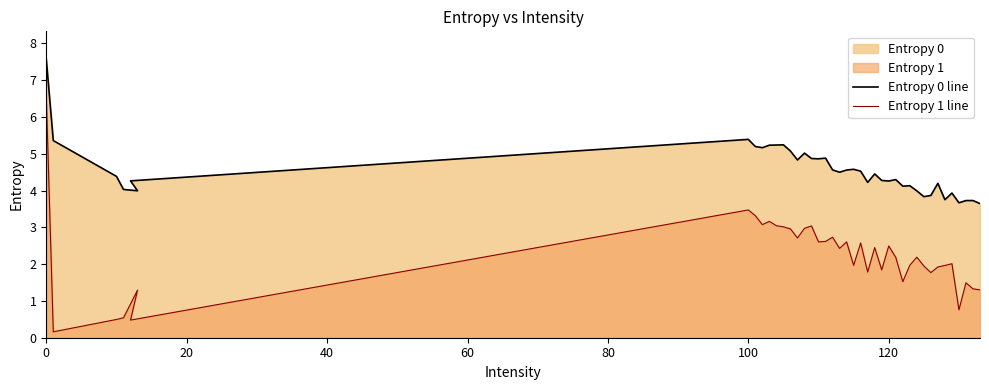

How many interior local valleys does the Entropy 1 line series have?

12